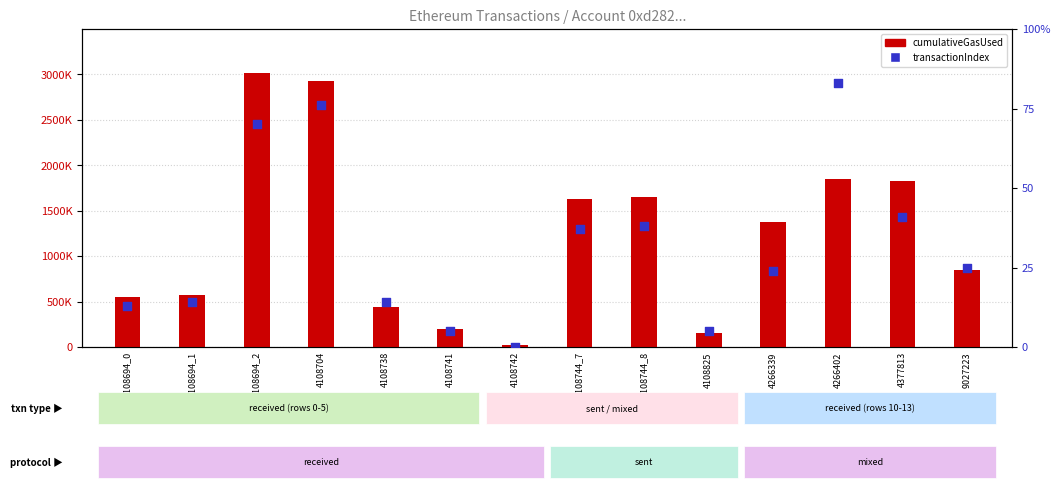

Which series reaches the maximum Y coordinate?

cumulativeGasUsed